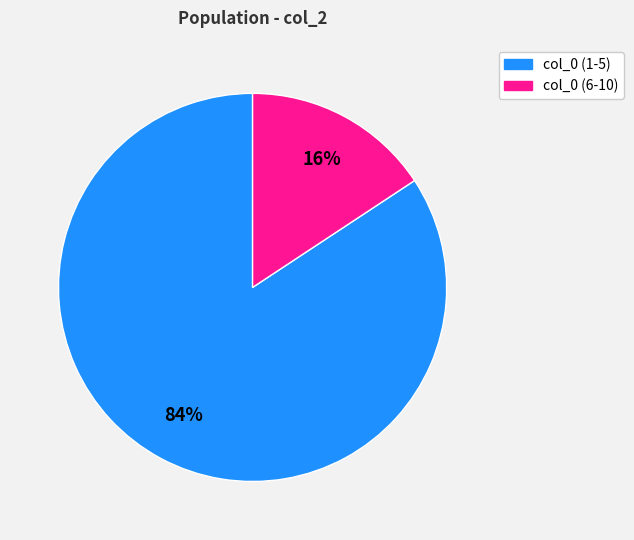

Is there a majority slice in this chart?

Yes